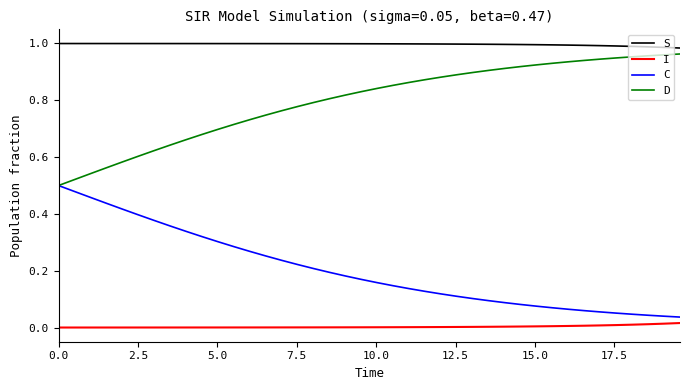

True or false: I and D intersect in this chart.

False